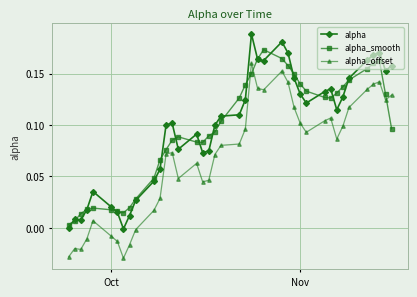

True or false: alpha and alpha_offset intersect in this chart.

False